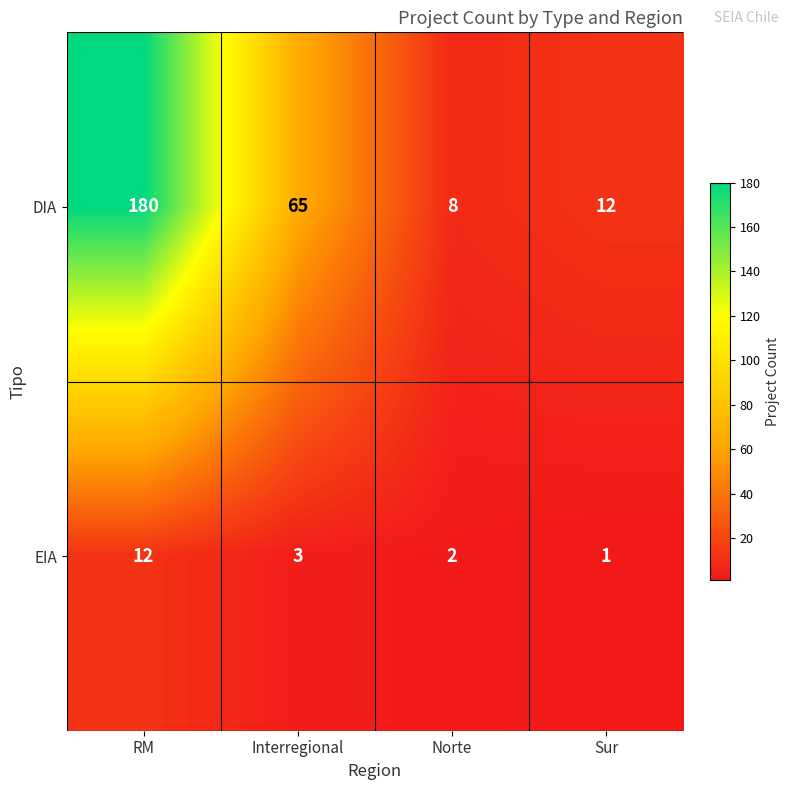

The DIA series shows 180 at RM. True or false?

True